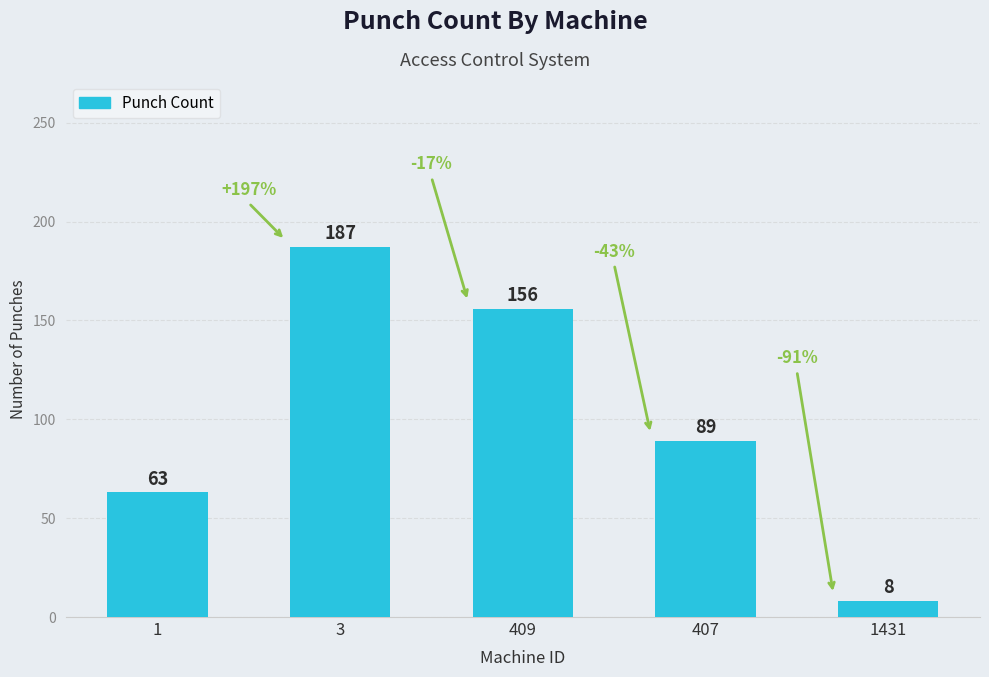

Reading left to right, list all the values displayed in this chart.

63	187	156	89	8